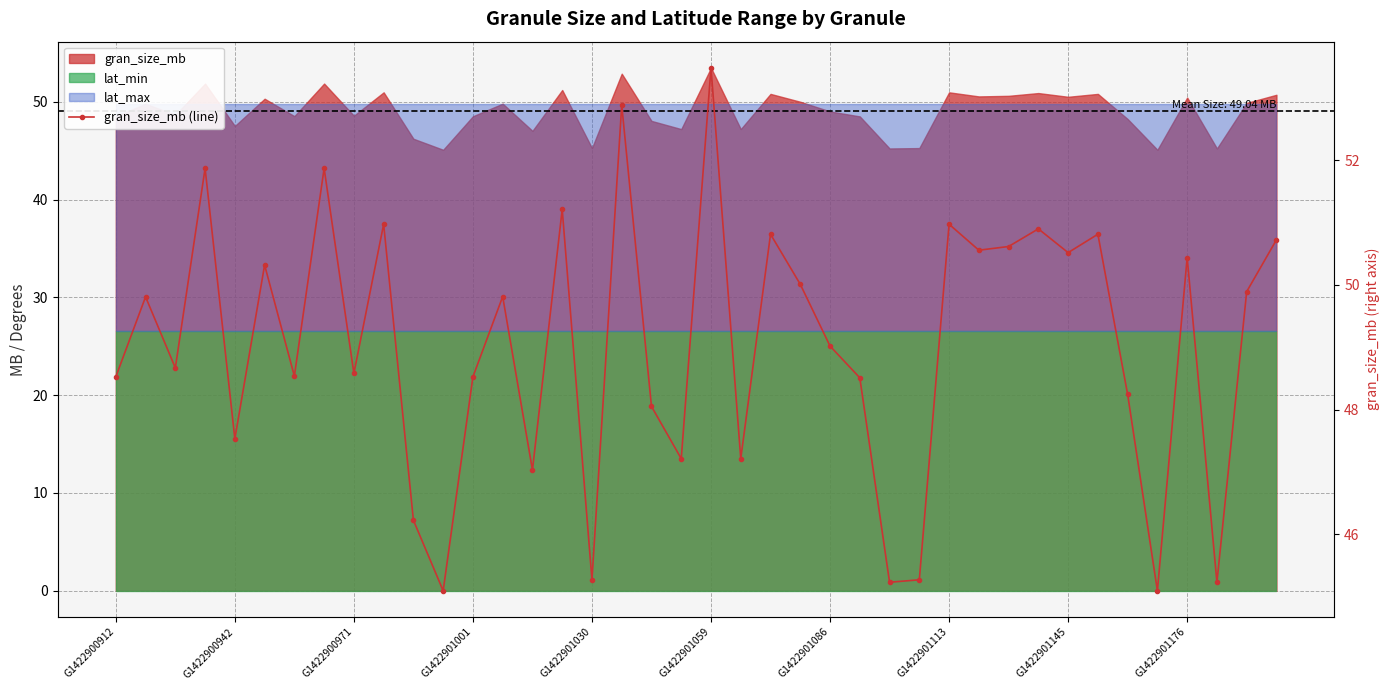

What value does the data have at 11?

45.1